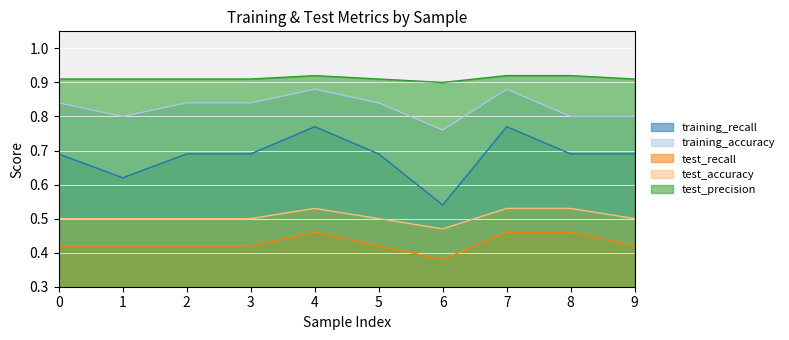

How many categories are shown in the chart?

10